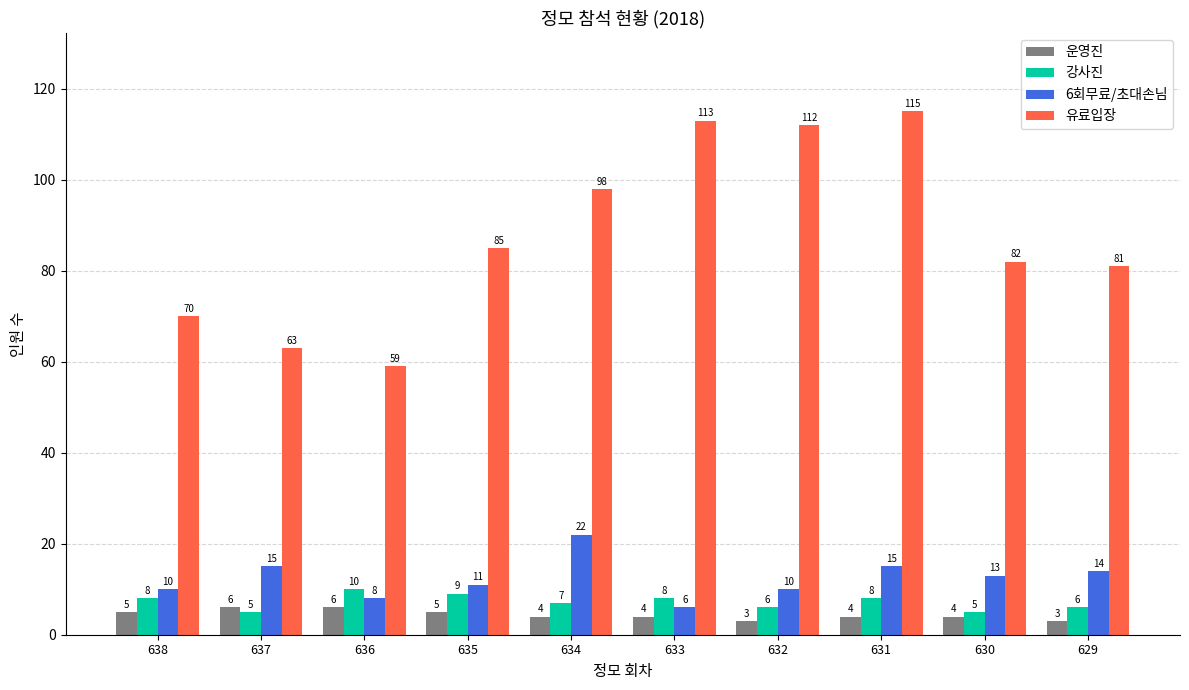

Read the 유료입장 value at 637, to the nearest 5.

65